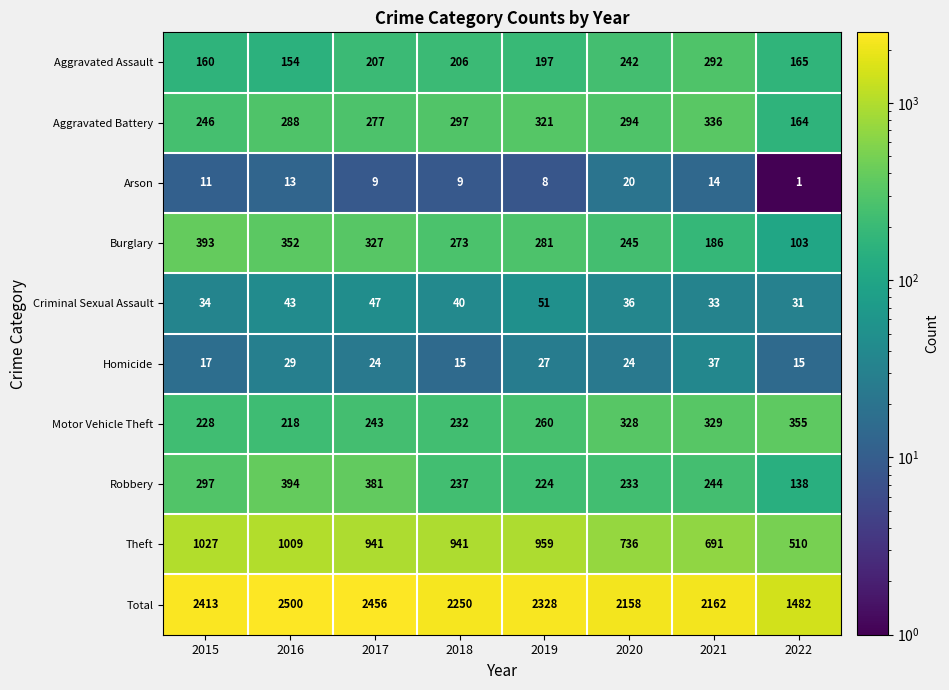

Rank the series at 2017 from highest to lowest value.

Total, Theft, Robbery, Burglary, Aggravated Battery, Motor Vehicle Theft, Aggravated Assault, Criminal Sexual Assault, Homicide, Arson